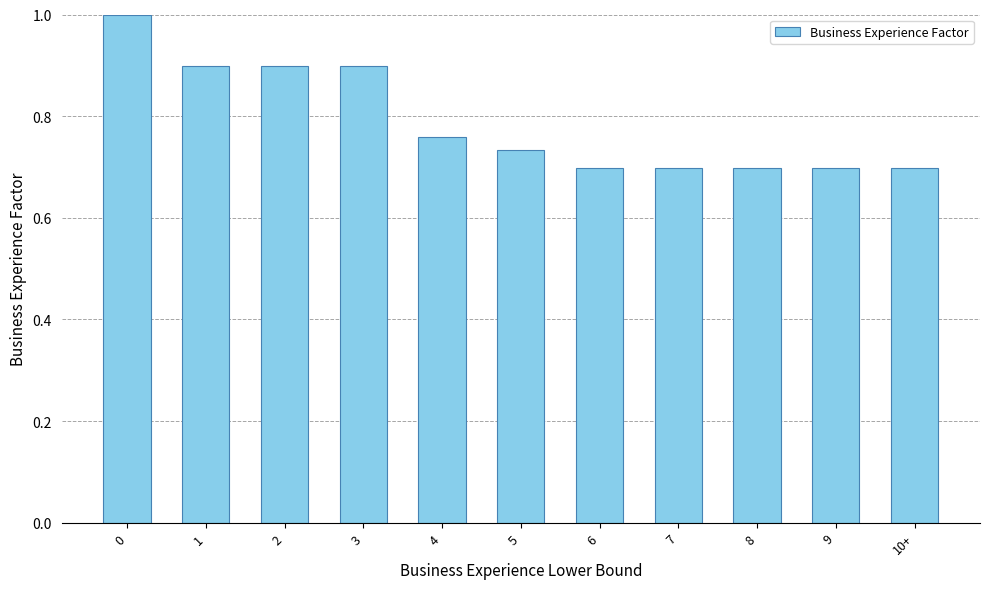

What is the label of the 4th bar from the left?

3